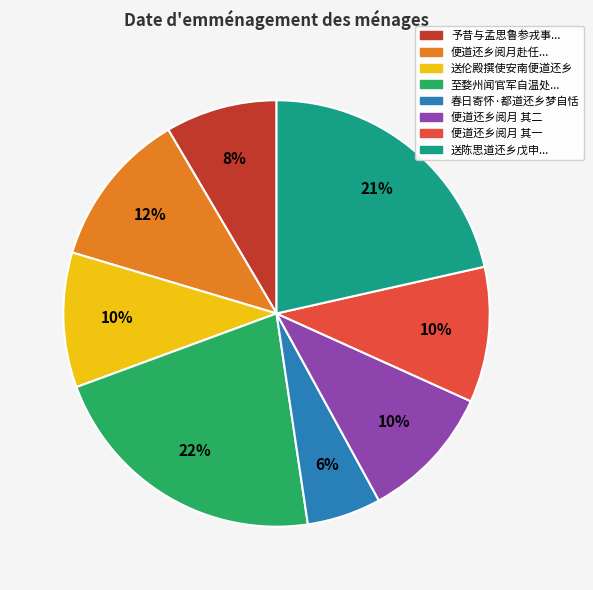

Does any single category account for the majority?

No